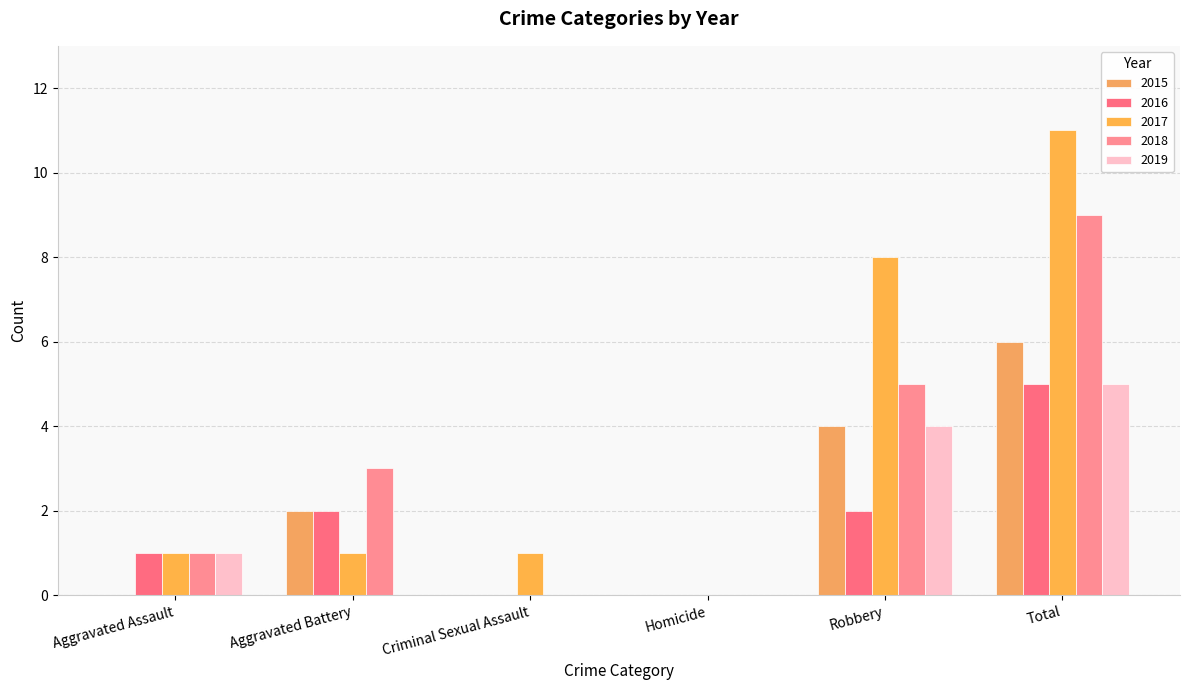

Reading right to left, list all the values displayed in this chart.

2015: Total=6	Robbery=4	Homicide=0	Criminal Sexual Assault=0	Aggravated Battery=2	Aggravated Assault=0
2016: Total=5	Robbery=2	Homicide=0	Criminal Sexual Assault=0	Aggravated Battery=2	Aggravated Assault=1
2017: Total=11	Robbery=8	Homicide=0	Criminal Sexual Assault=1	Aggravated Battery=1	Aggravated Assault=1
2018: Total=9	Robbery=5	Homicide=0	Criminal Sexual Assault=0	Aggravated Battery=3	Aggravated Assault=1
2019: Total=5	Robbery=4	Homicide=0	Criminal Sexual Assault=0	Aggravated Battery=0	Aggravated Assault=1